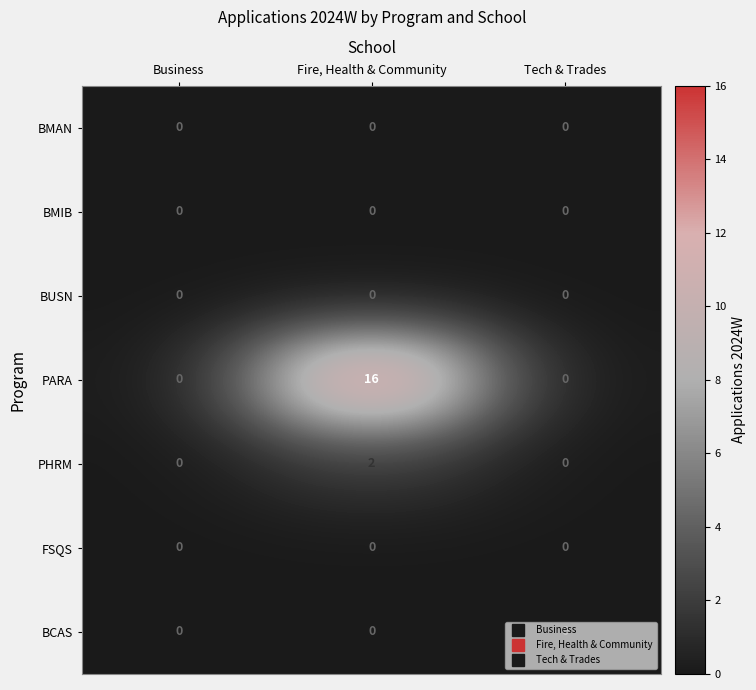

What is the greatest value displayed?

16